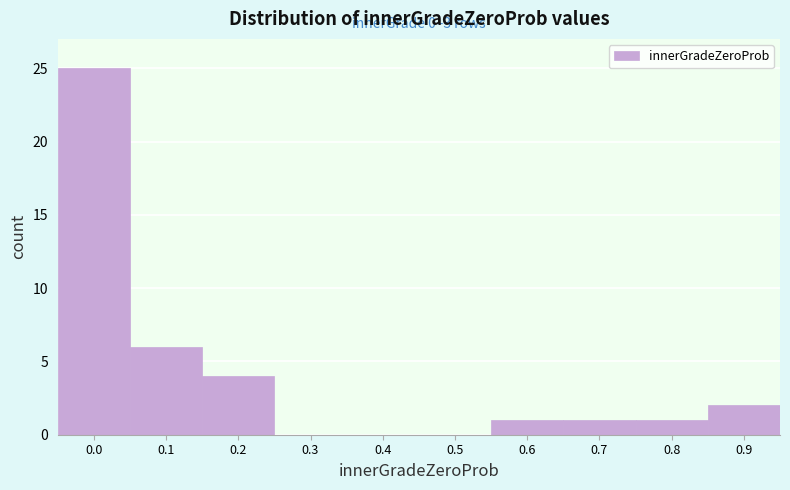

Reading left to right, extract all data points from this chart.

0.0=25	0.1=6	0.2=4	0.3=0	0.4=0	0.5=0	0.6=1	0.7=1	0.8=1	0.9=2